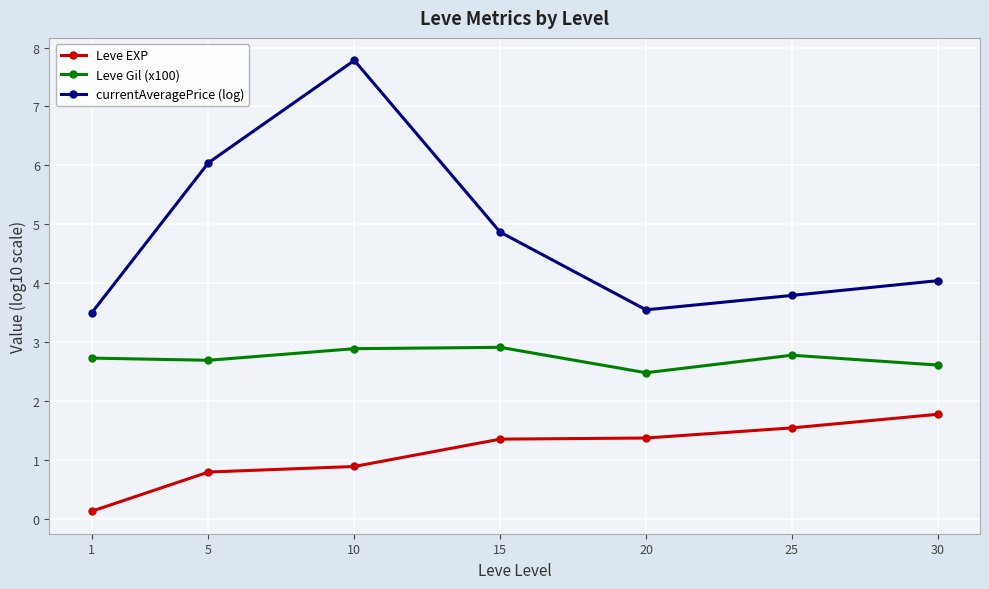

List the series in order of their peak value, lowest first.

Leve EXP, Leve Gil (x100), currentAveragePrice (log)